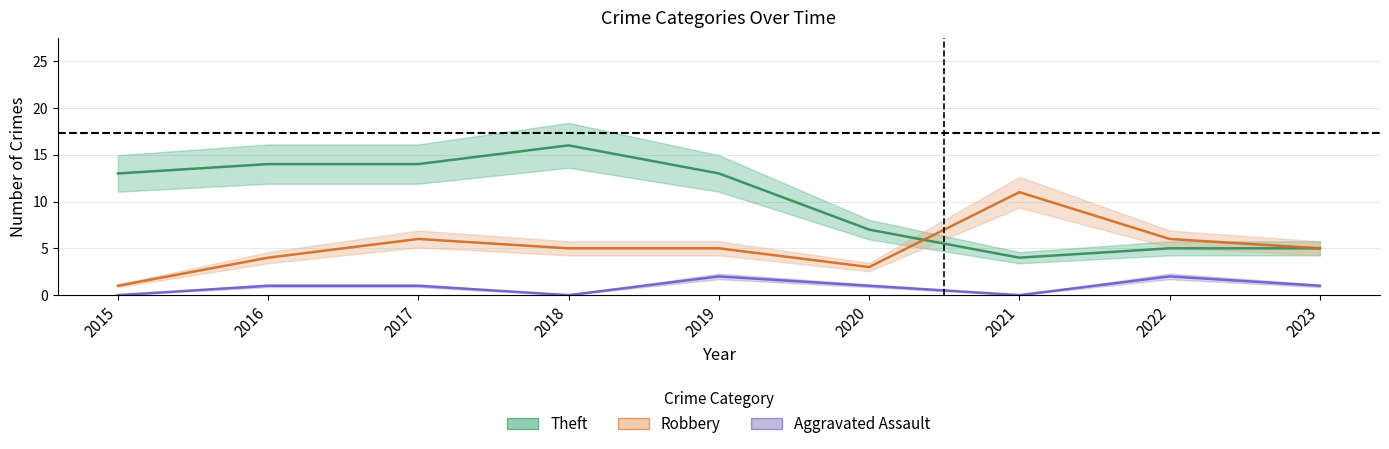

Which series has the largest range (max minus min)?

Theft